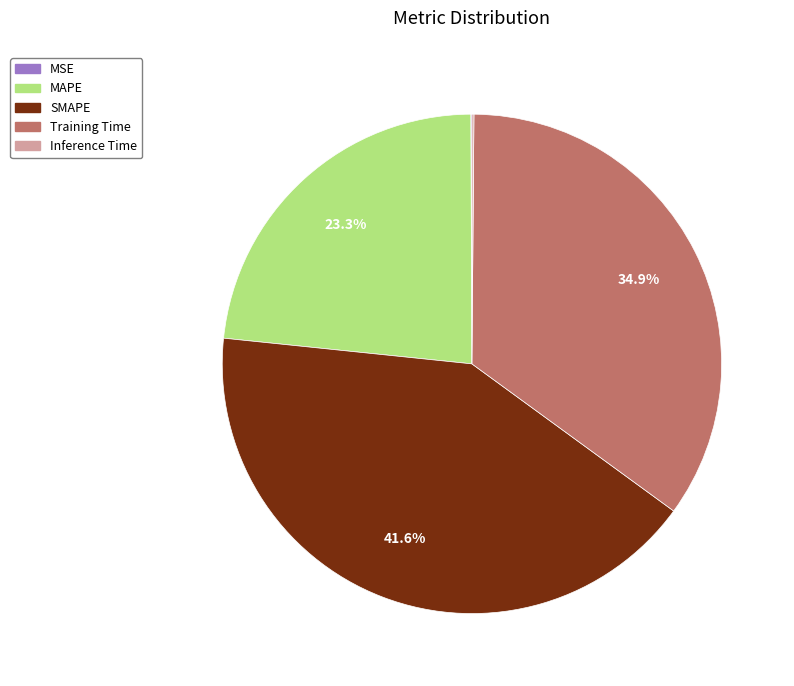

Which slice is the largest?

SMAPE